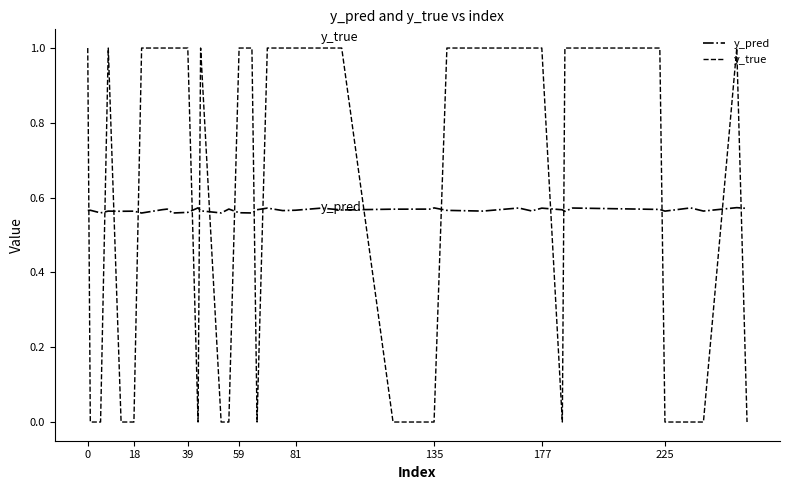

Rank the series by their maximum value, from highest to lowest.

y_true, y_pred